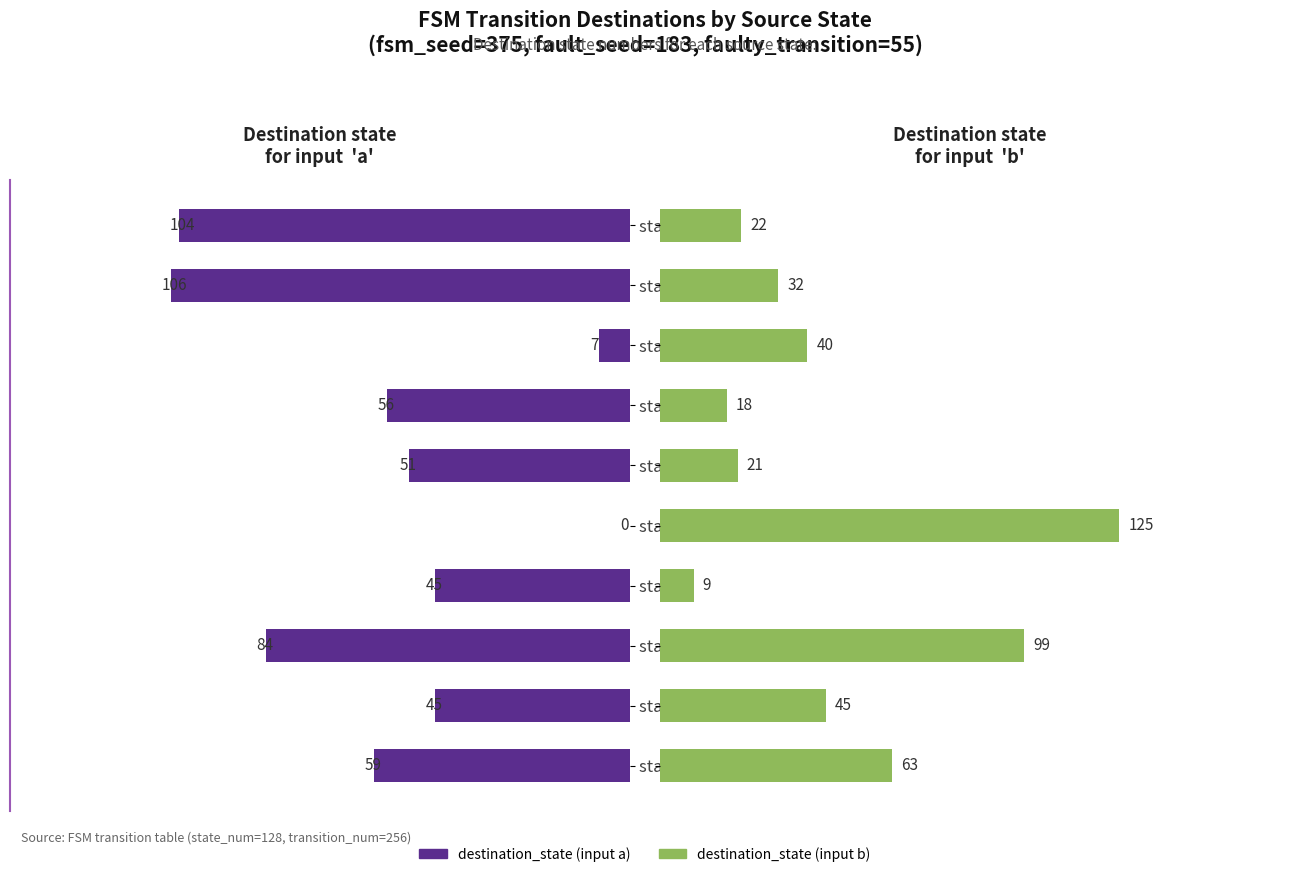

How many values in the destination_state (input a) series exceed 56?

4